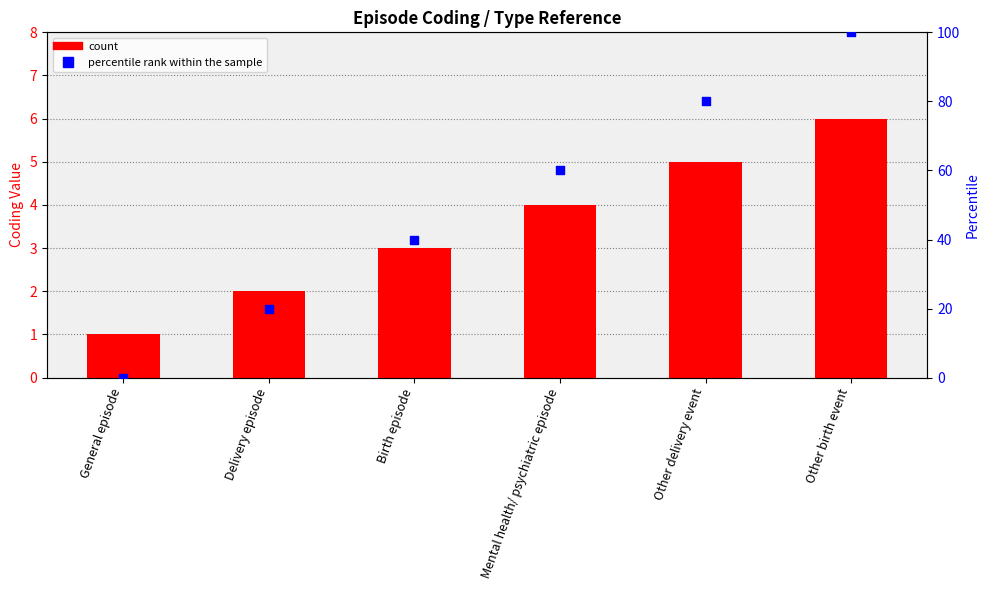

What is the total value across all series at Mental health/ psychiatric episode?

64